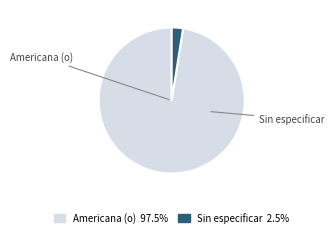

Is the sum of Americana (o) 97.5% and Sin especificar 2.5% greater than half?

Yes